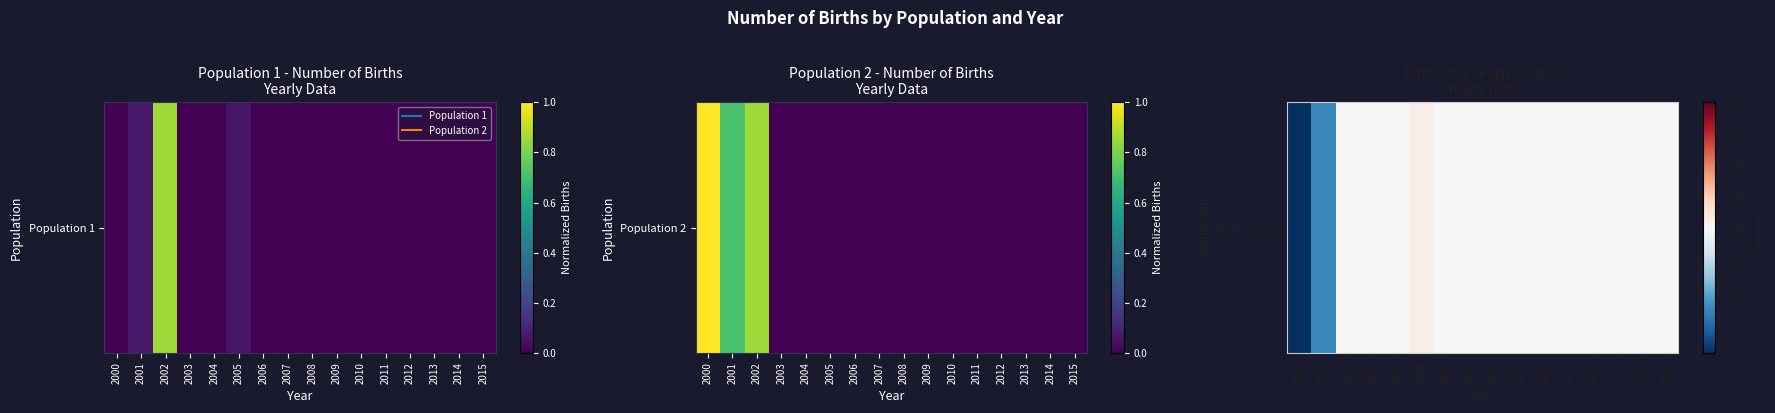

Reading left to right, what are all the values shown in this chart?

-1.0	-0.6	0.0	0.0	0.0	0.1	0.0	0.0	0.0	0.0	0.0	0.0	0.0	0.0	0.0	0.0